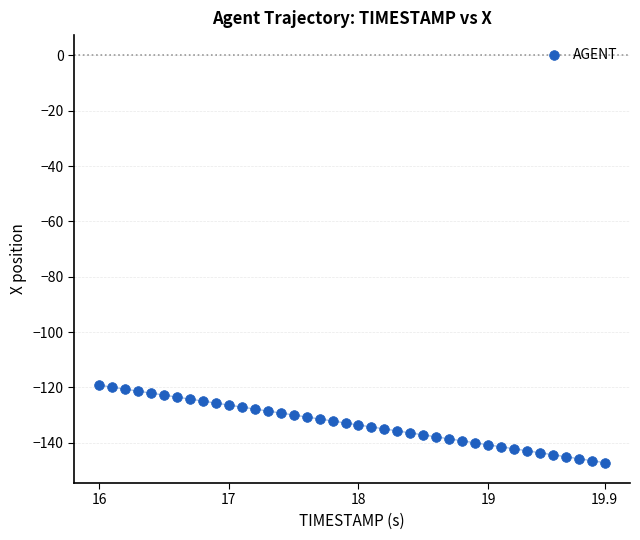

What is the range of Y values (max minus min)?

28.0